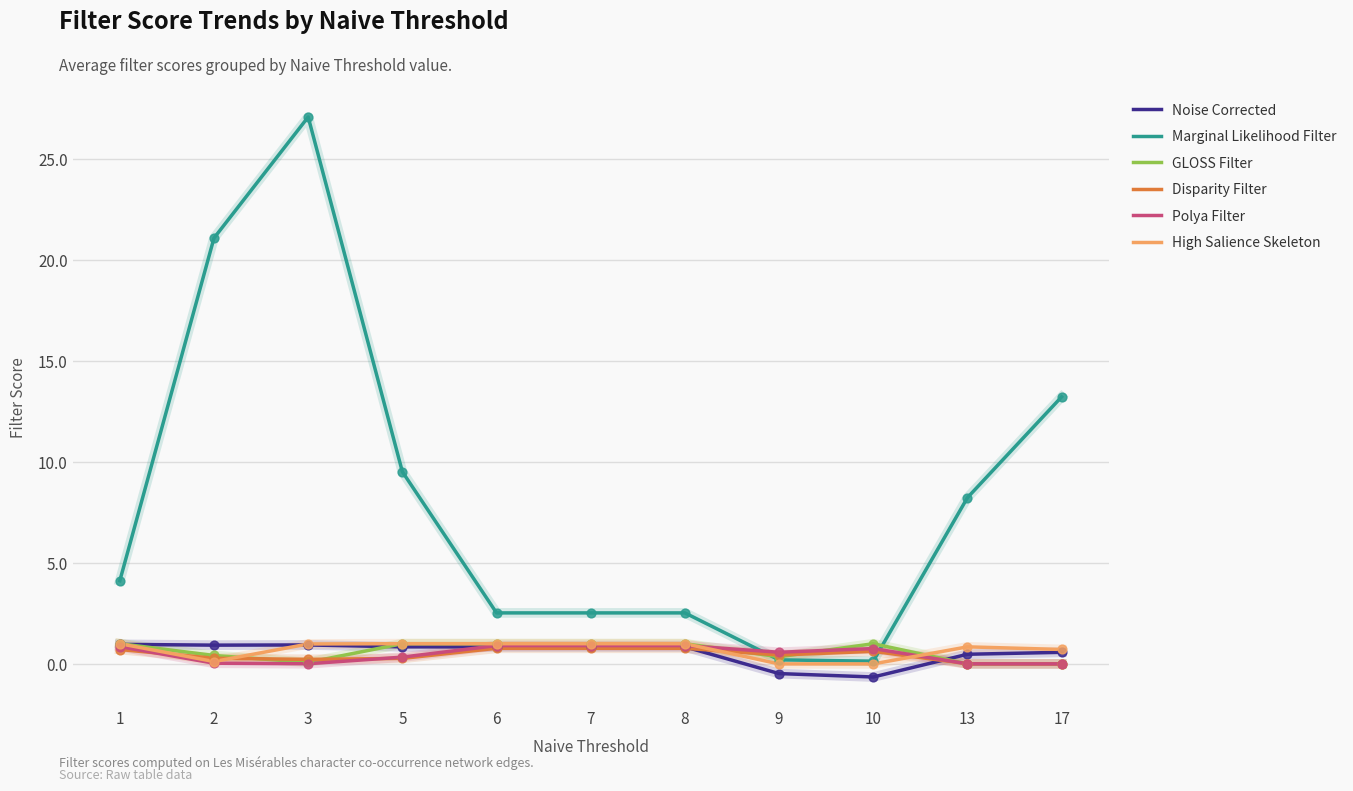

Which series has the largest total across all categories?

Marginal Likelihood Filter